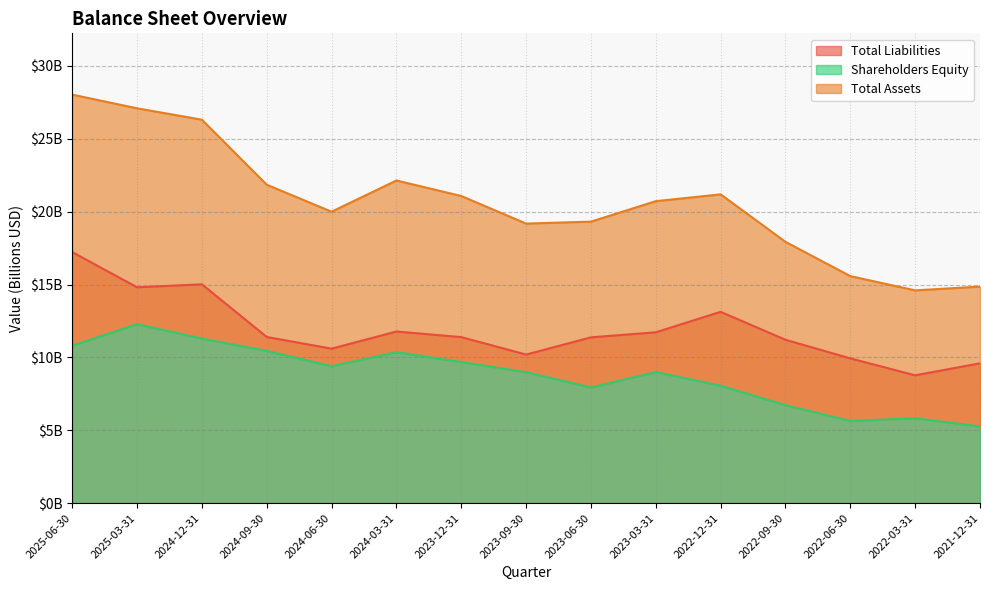

What is the maximum value shown in the chart?

28.0